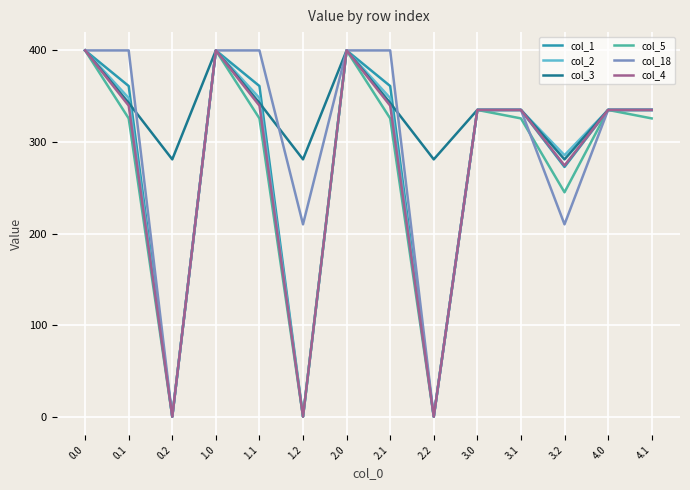

Is the value of col_1 at 0.1 greater than the value of col_5 at 0.0?

No